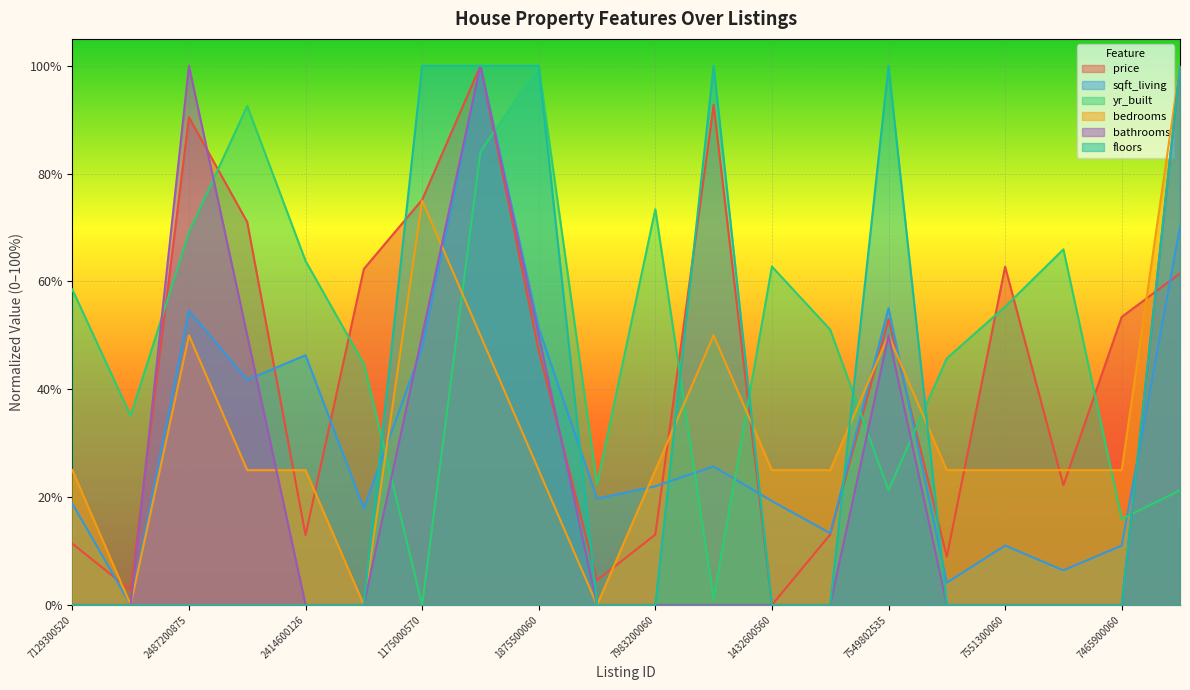

At which category does the chart reach its peak across all series?

9297300055